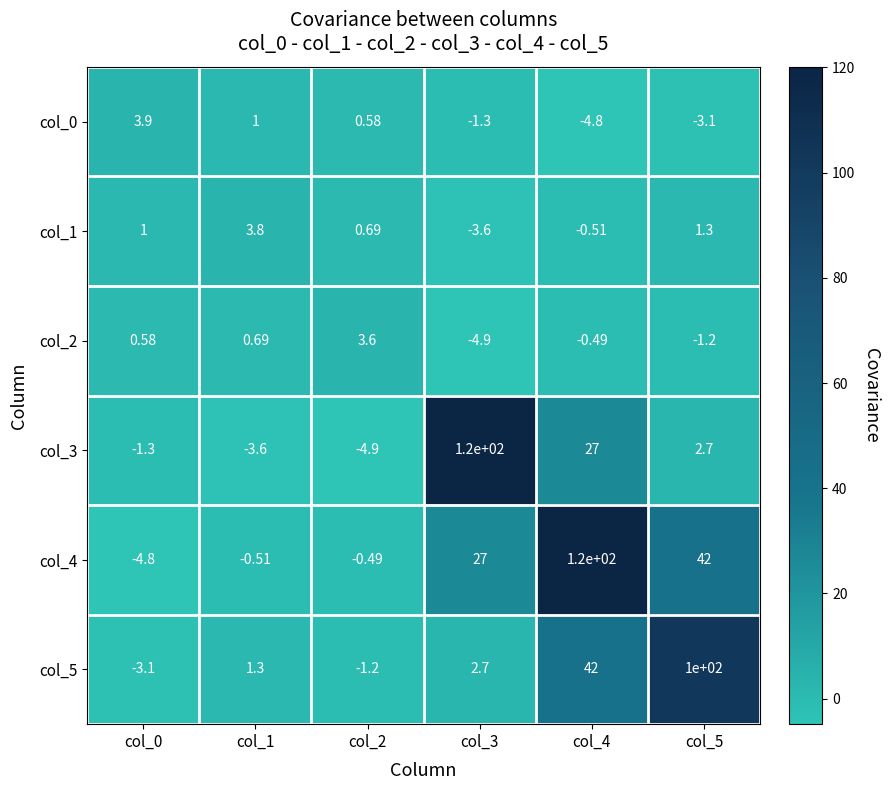

Is the value of col_2 at col_0 greater than the value of col_0 at col_3?

Yes